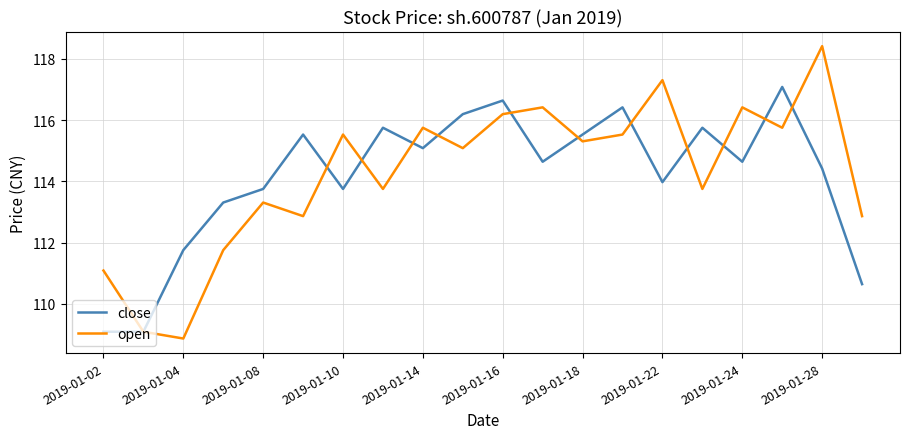

Which series has the largest range (max minus min)?

open